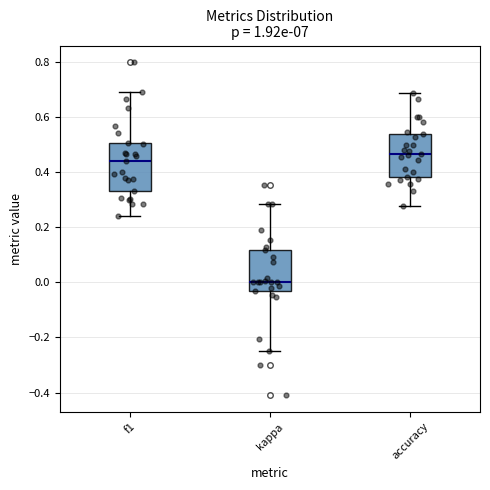

Where does the upper whisker of the box for accuracy end on the y-axis? The values are not printed on the chart, so give them approximately, as read against the axis.

0.68